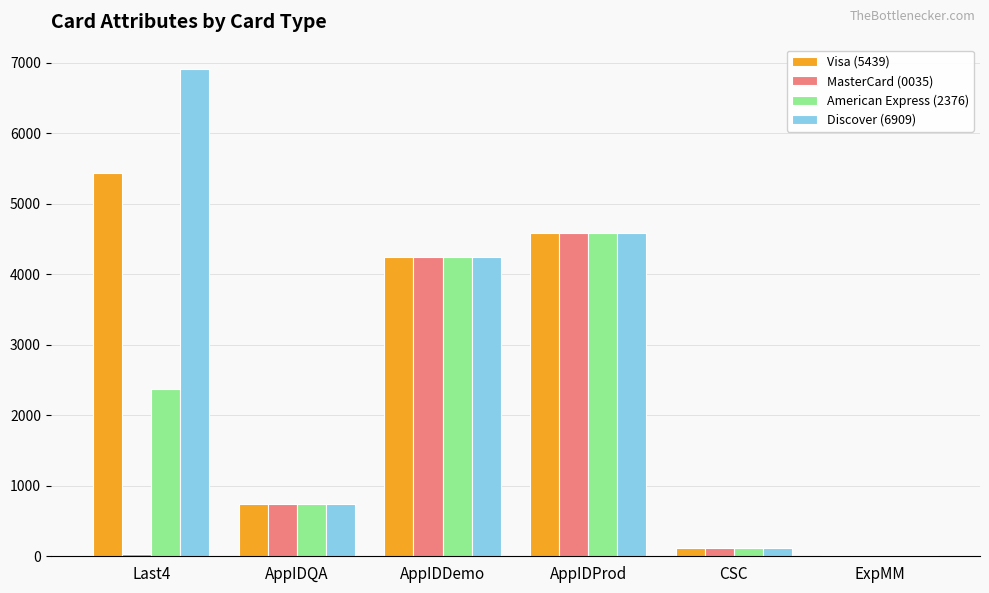

Is the value of Discover (6909) at AppIDProd greater than the value of American Express (2376) at AppIDDemo?

Yes